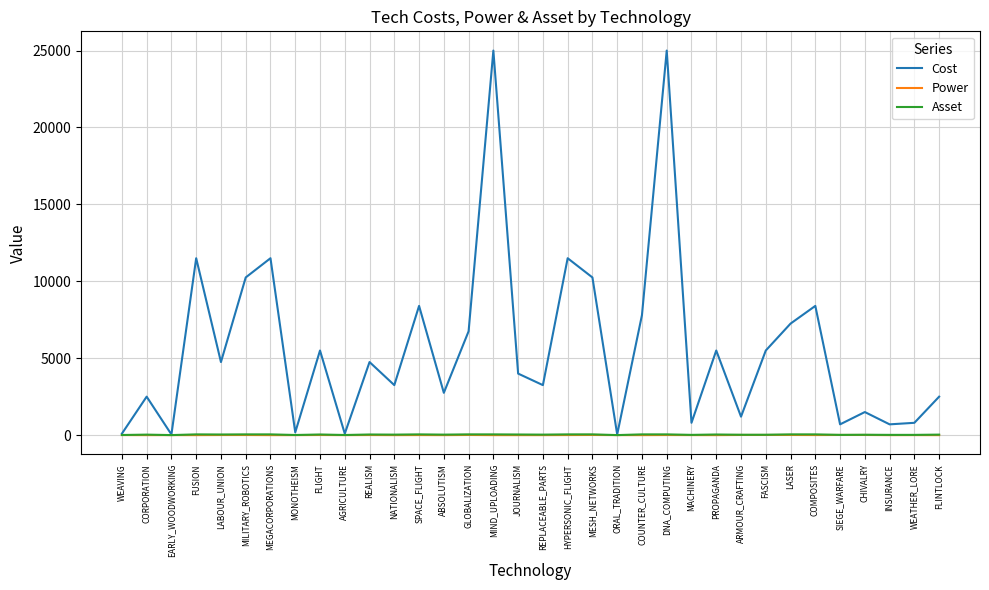

True or false: Power has a value of 0 at FLINTLOCK.

True